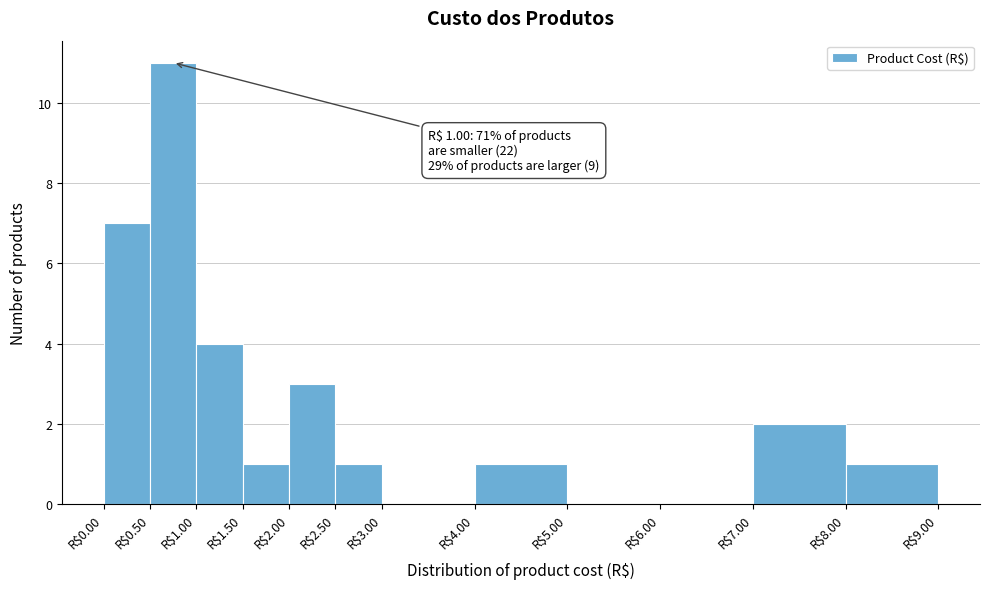

Which range on the x-axis has the tallest bar?

0.5 to 1.0